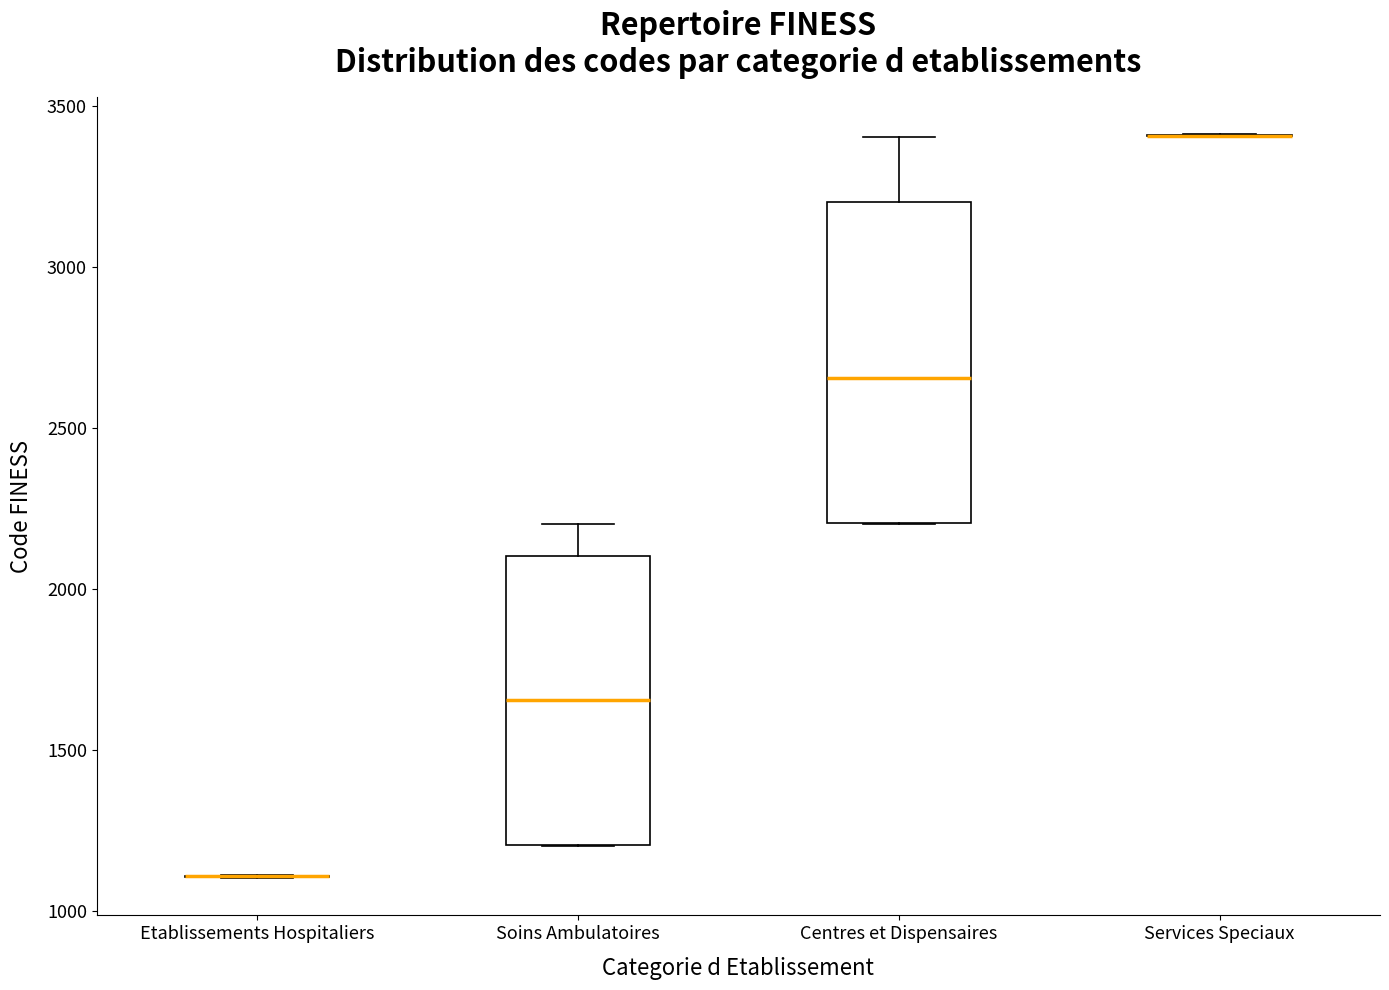

Reading left to right, read every box against the y-axis: the position of its median line, the range the box covers, and the ends of its whiskers. The values are not printed on the chart, so give them approximately, as read against the axis.

Etablissements Hospitaliers: box collapsed to a line at 1100, whiskers 1100 to 1100
Soins Ambulatoires: median 1650, box 1200 to 2100, whiskers 1200 to 2200
Centres et Dispensaires: median 2650, box 2200 to 3200, whiskers 2200 to 3400
Services Speciaux: box collapsed to a line at 3400, whiskers 3400 to 3400